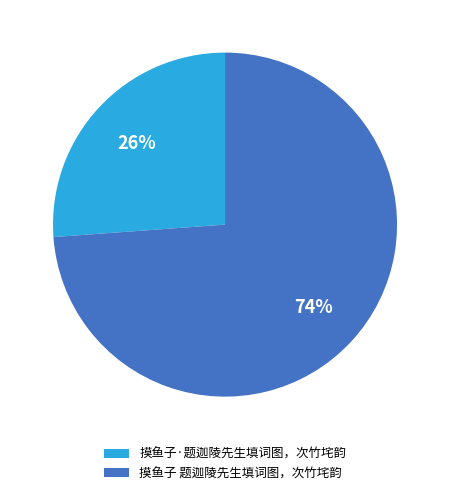

How many segments does this pie chart have?

2